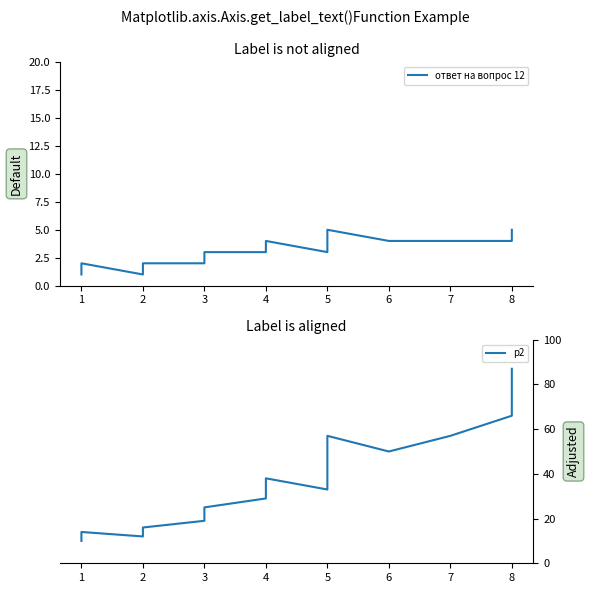

Between 7 and 3, which is larger?

7